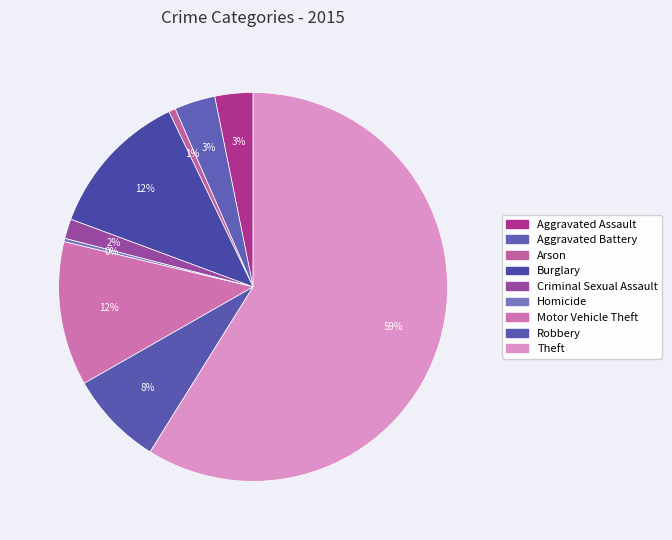

How many segments does this pie chart have?

9